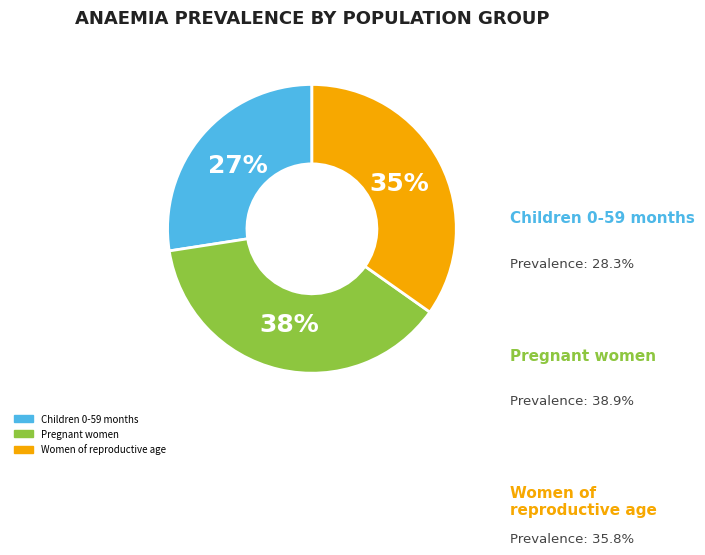

To the nearest percent, what percentage of the pie is Pregnant women?

38%